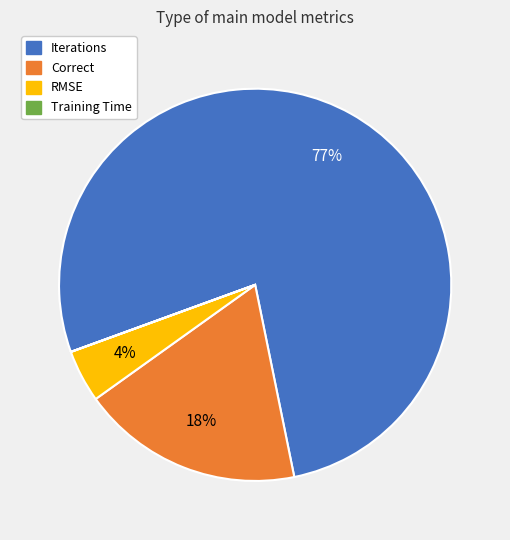

True or false: Iterations accounts for 66% of the total.

False